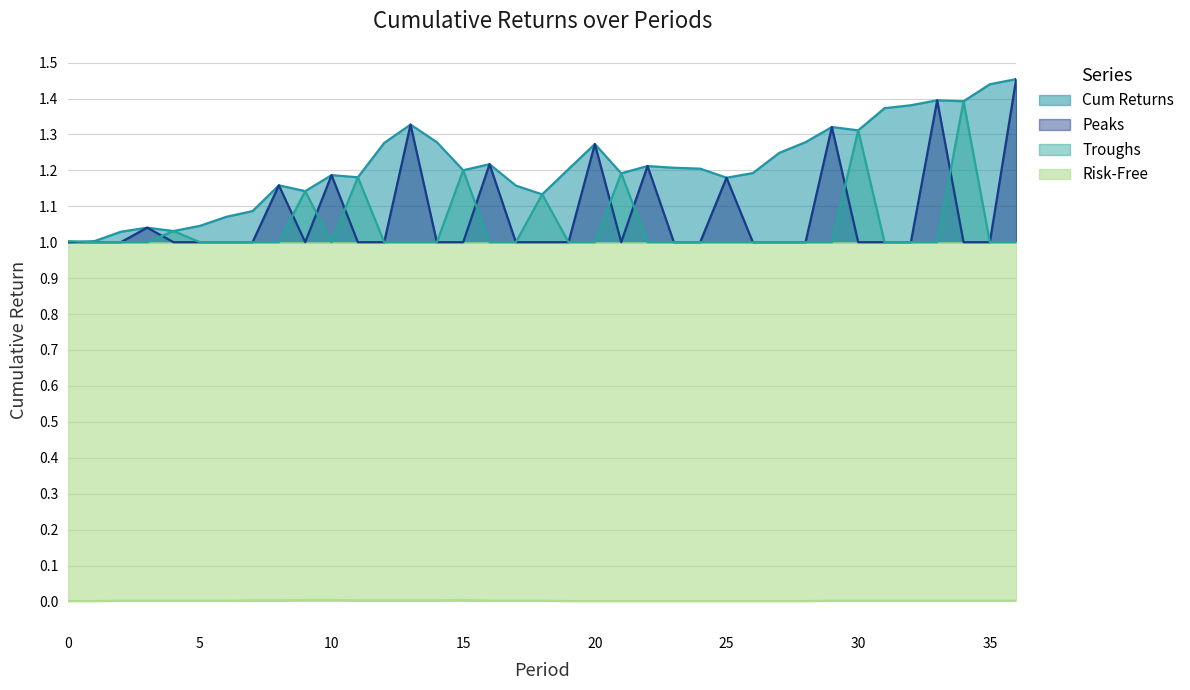

At how many categories does at least one series exceed 1?

36